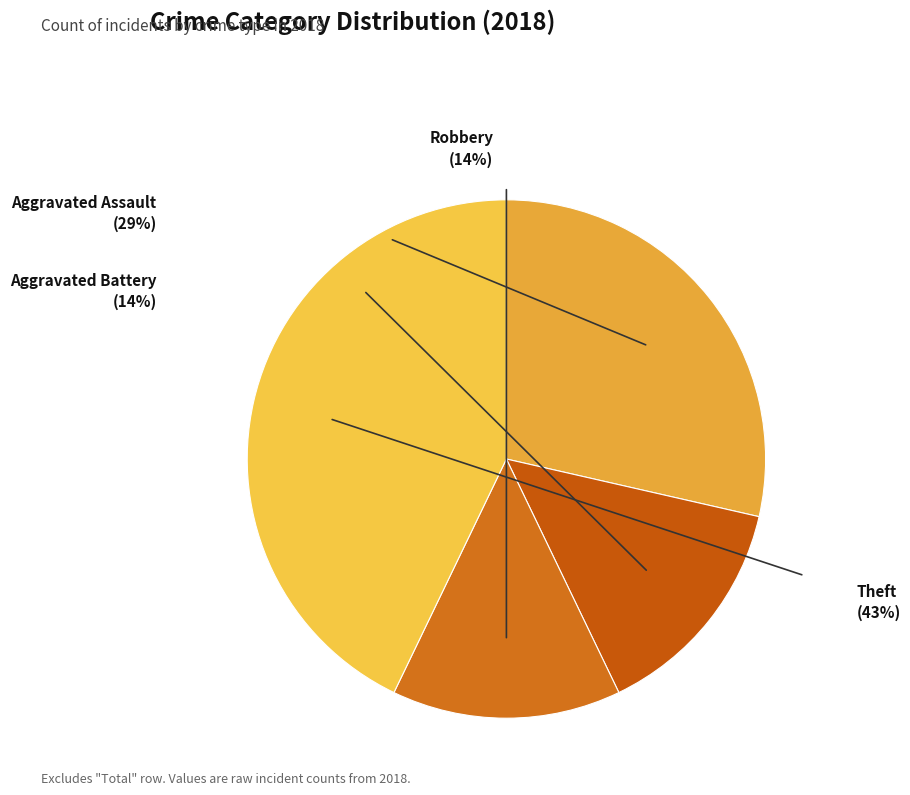

To the nearest percent, what is the difference between the Theft and Aggravated Battery slice percentages?

29%